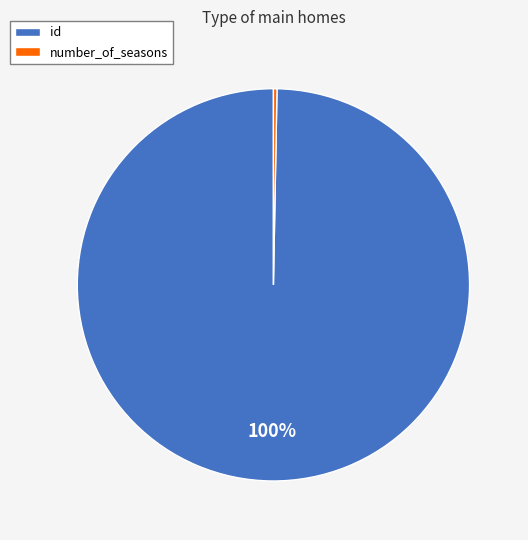

True or false: id accounts for 100% of the total.

True